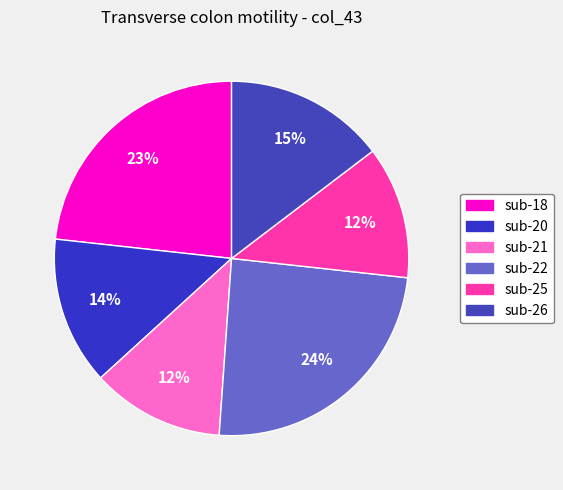

True or false: sub-18 accounts for 12% of the total.

False